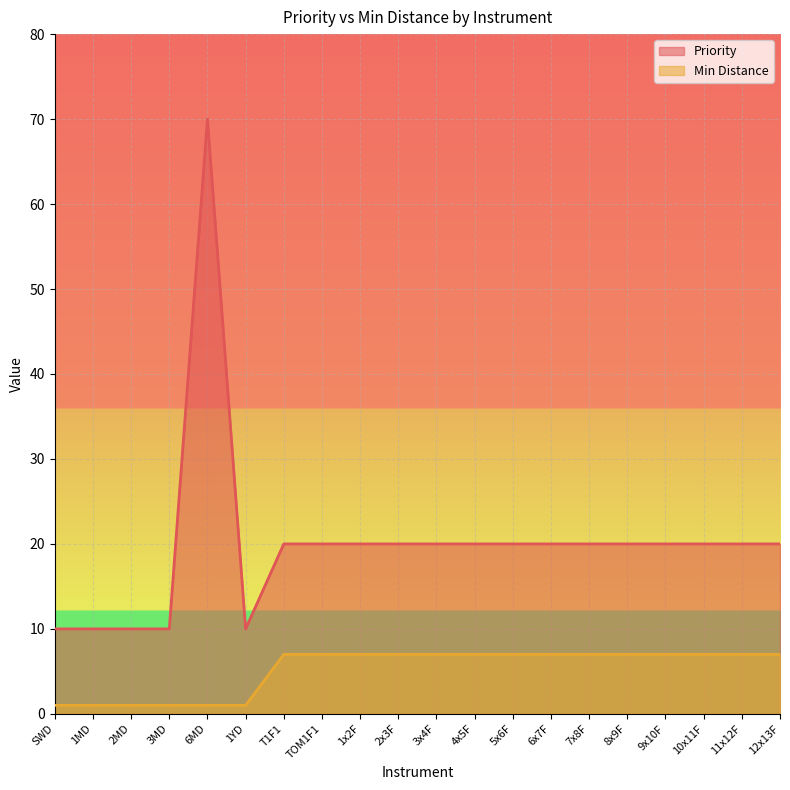

What is the average value of the Priority series?

20